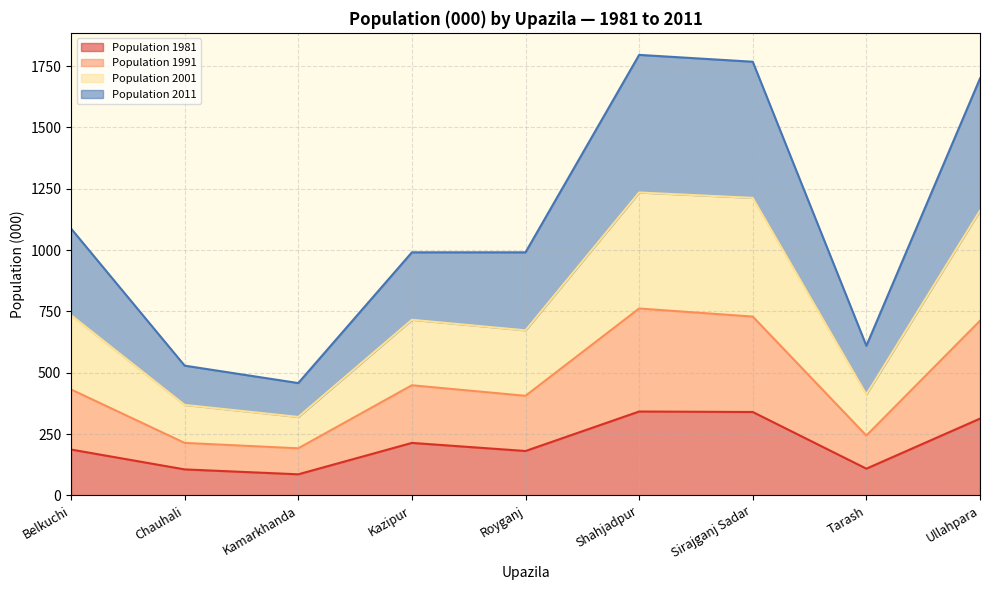

What is the sum of all Population 1991 values?

4140